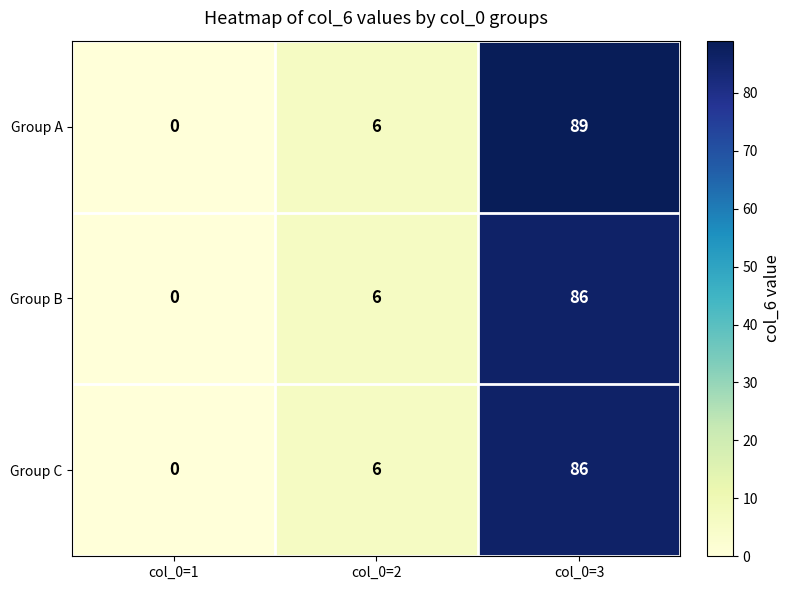

Reading right to left, list all the values displayed in this chart.

Group A: 89	6	0
Group B: 86	6	0
Group C: 86	6	0